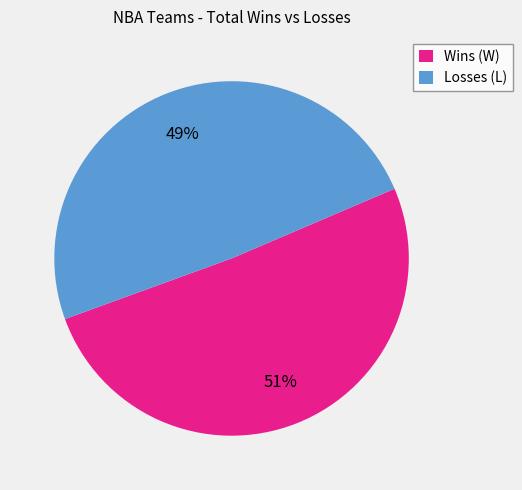

To the nearest percent, what is the difference between the largest and smallest slice percentages?

2%